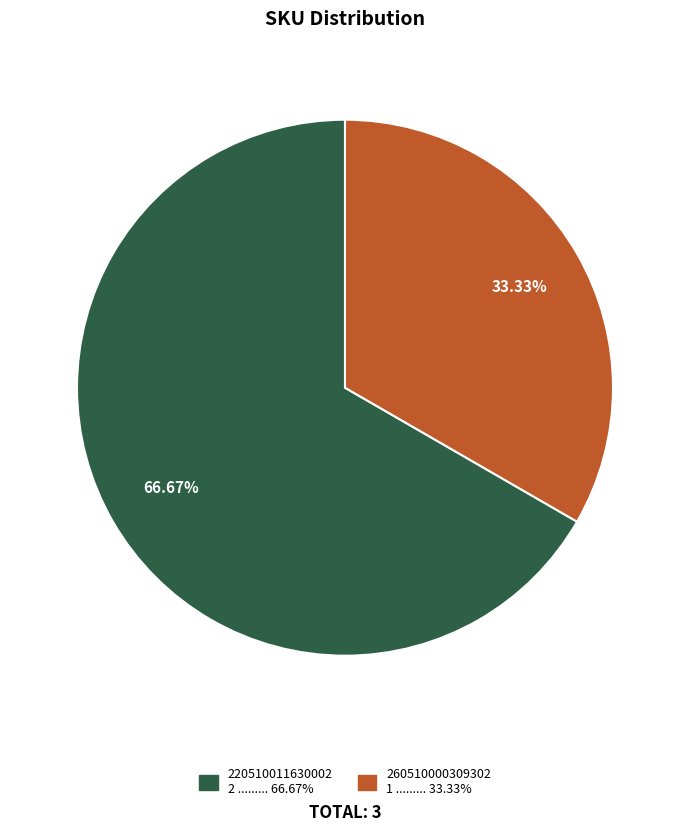

Does any single category account for the majority?

Yes